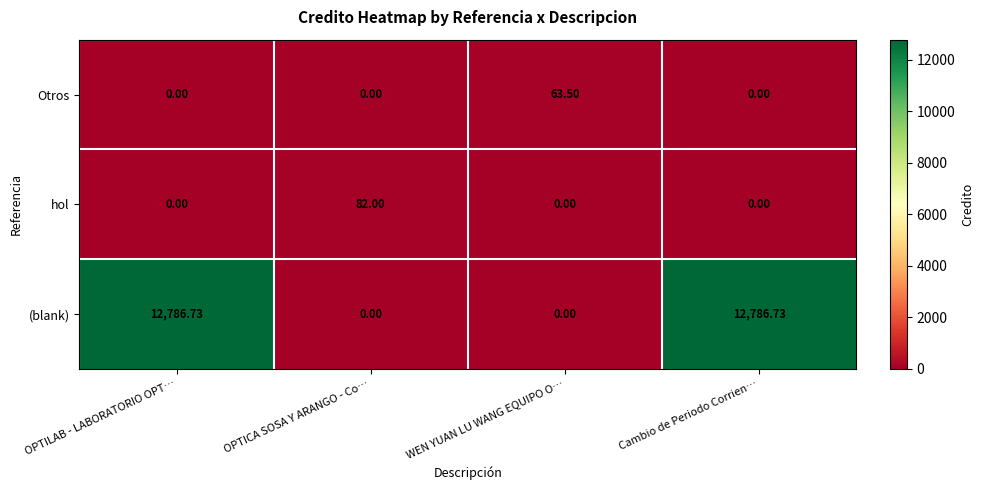

What is the difference between the highest and lowest values at OPTILAB - LABORATORIO OPT…?

12786.7